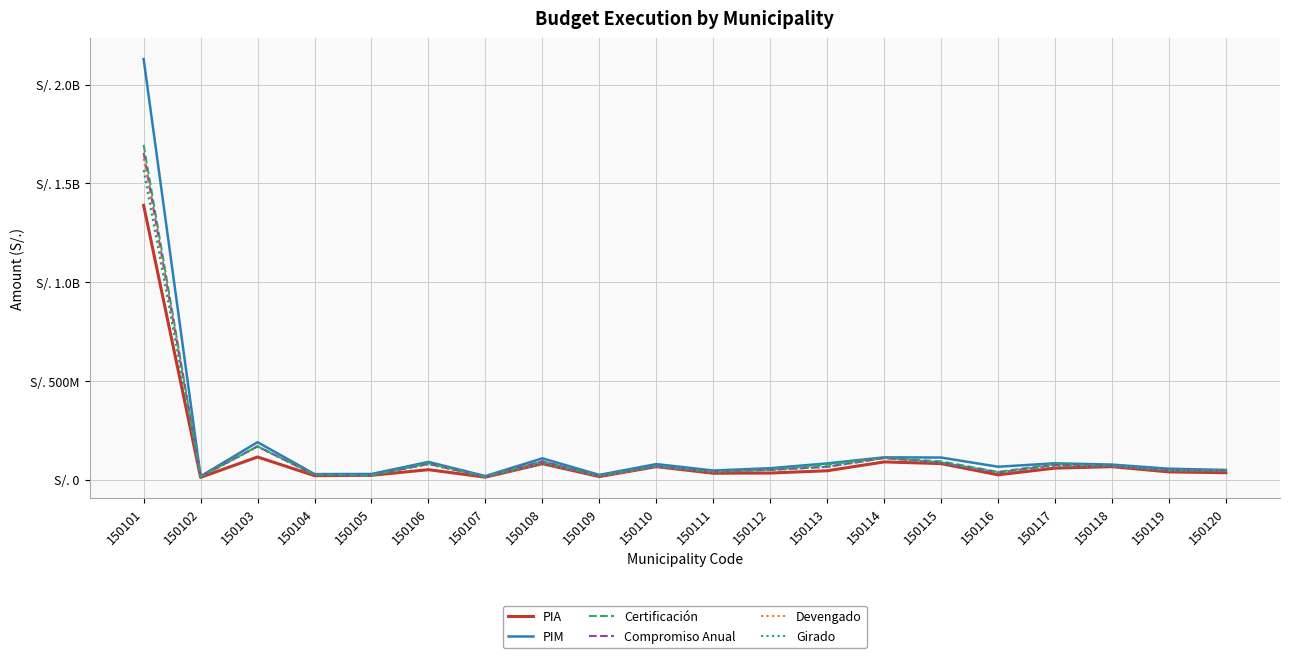

Where do Certificación and PIA first cross each other?

150104 and 150105